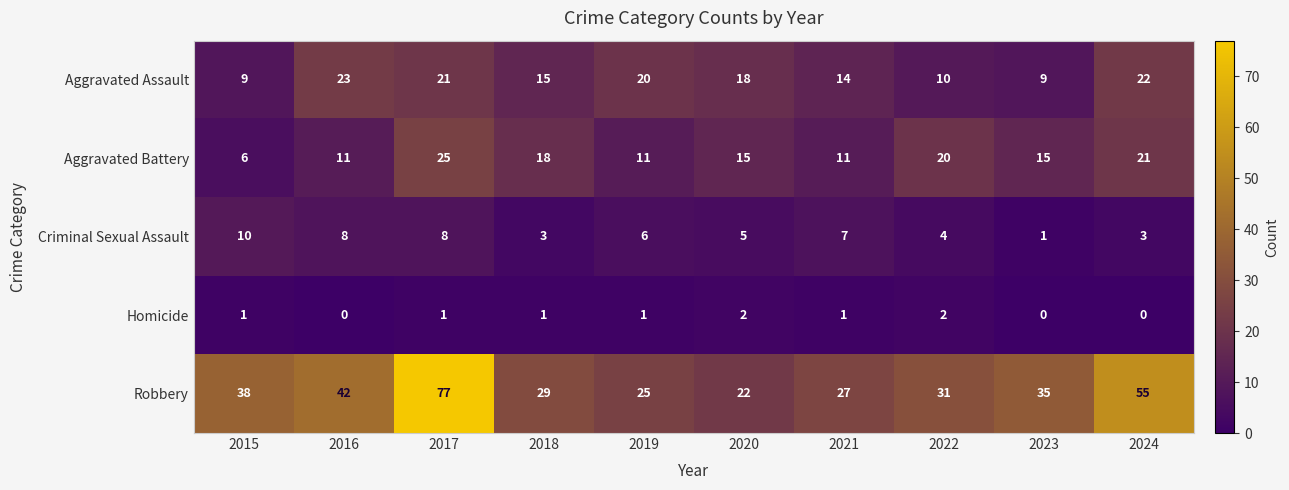

What is the sum of the Homicide values at 2022 and 2017?

3